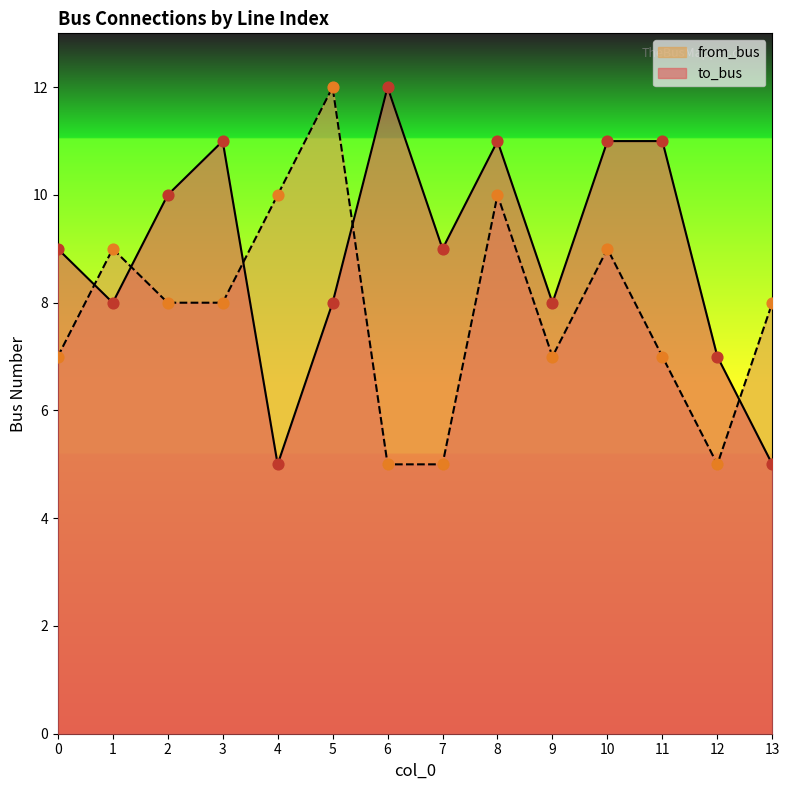

What are all the series names shown in the legend?

from_bus, to_bus